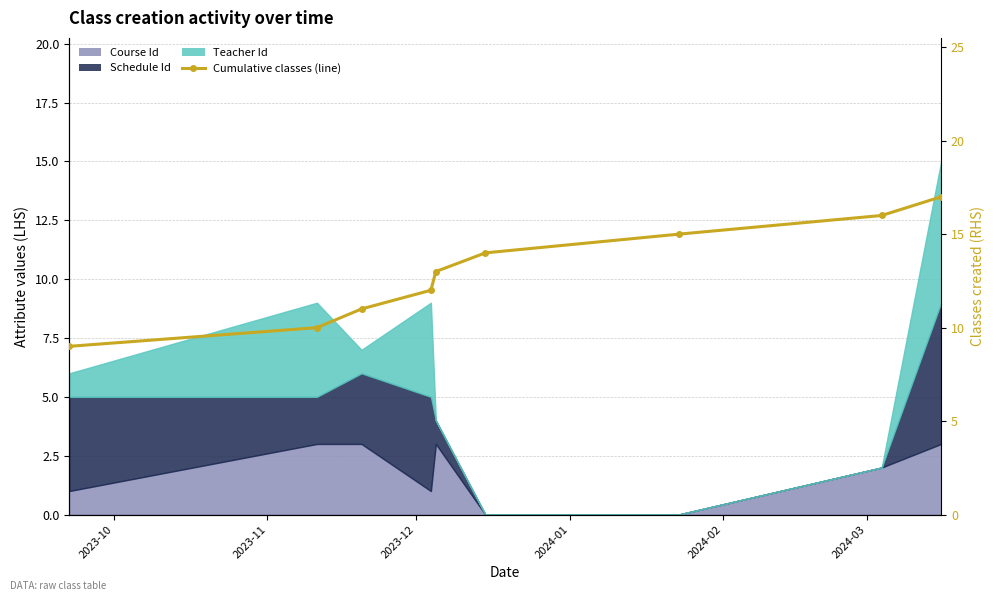

How many lines are shown in the chart?

1